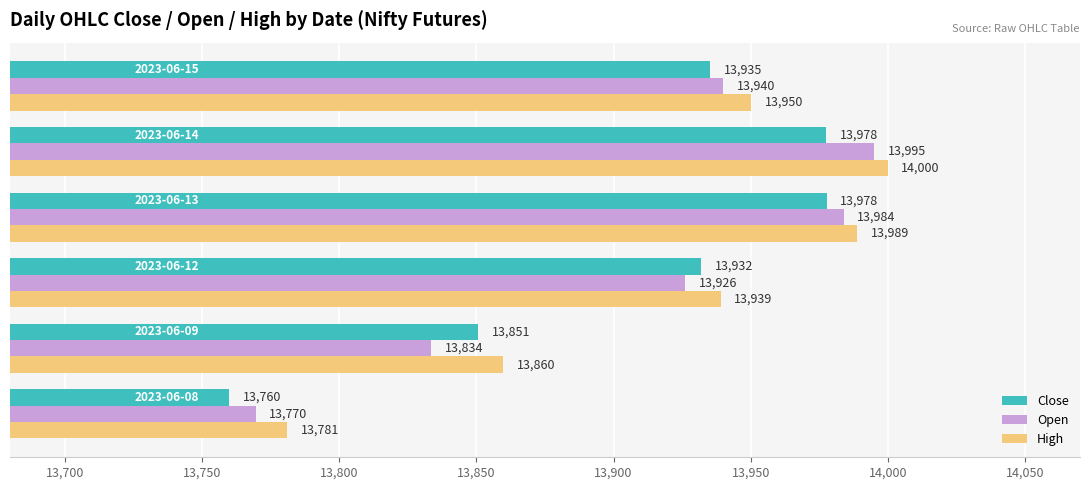

What is the smallest value displayed?

13760.0